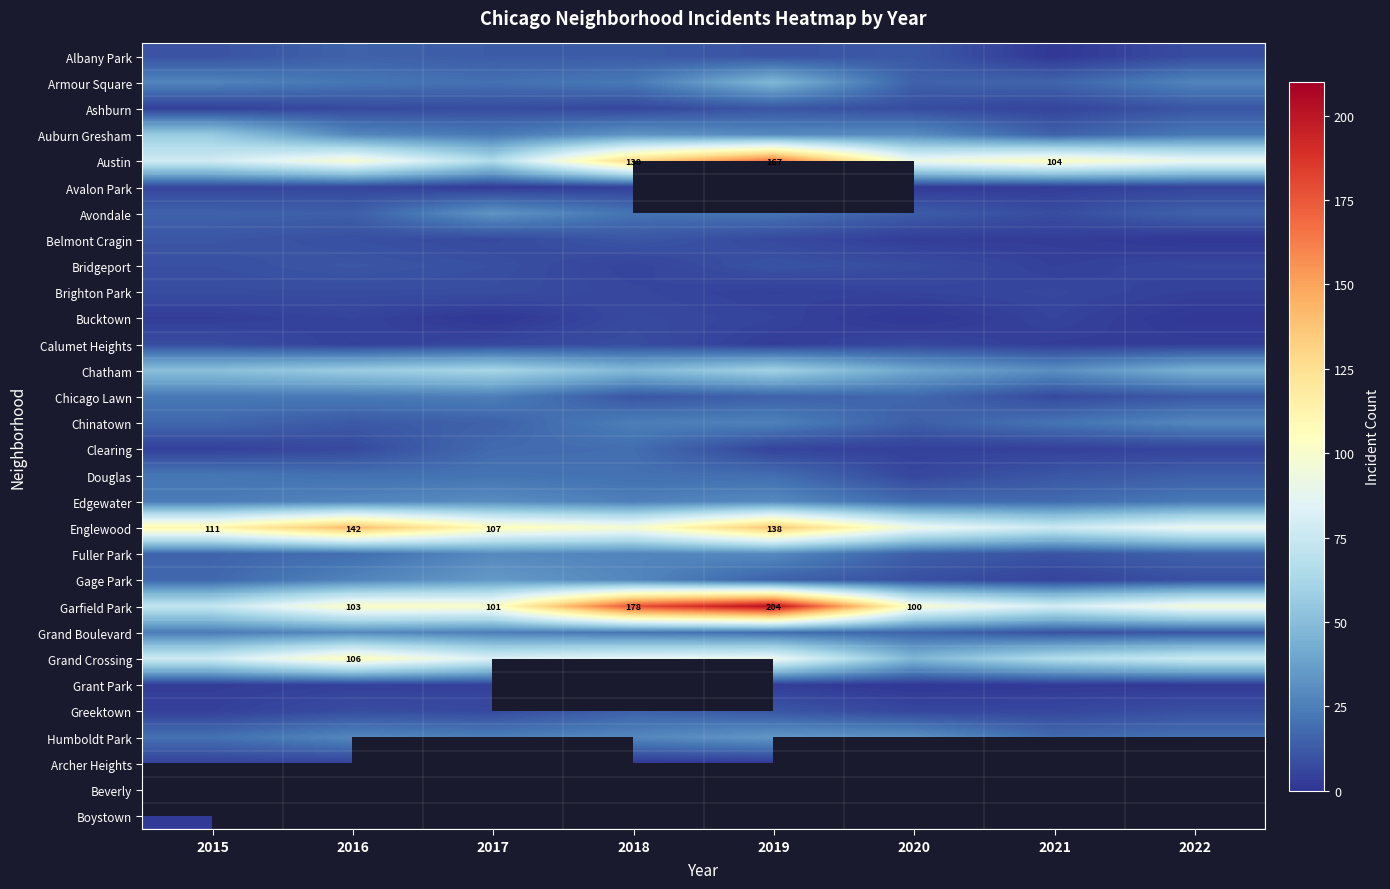

True or false: Grand Crossing has a value of 140.4 at 2016.

False